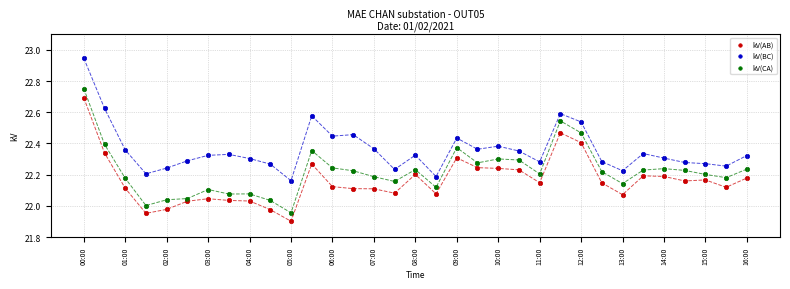

Which series reaches the minimum Y coordinate?

kV(AB)